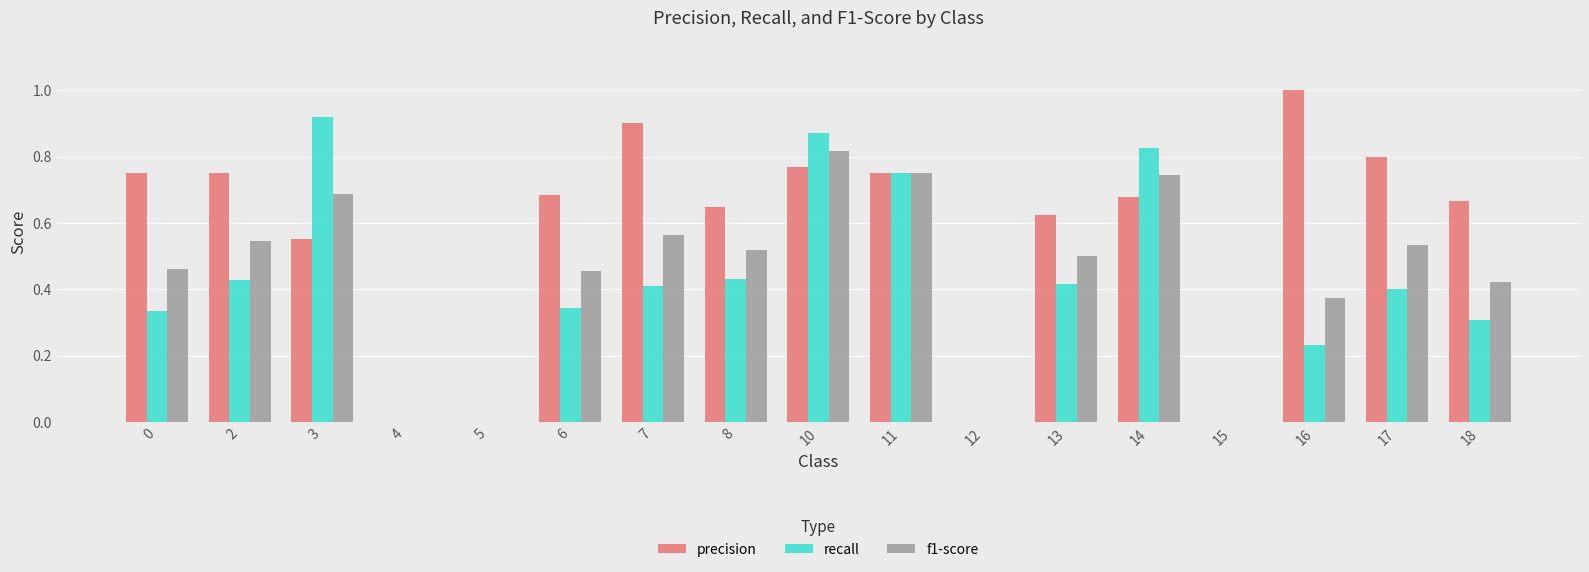

What is the sum of the precision values at 3 and 11?

1.3